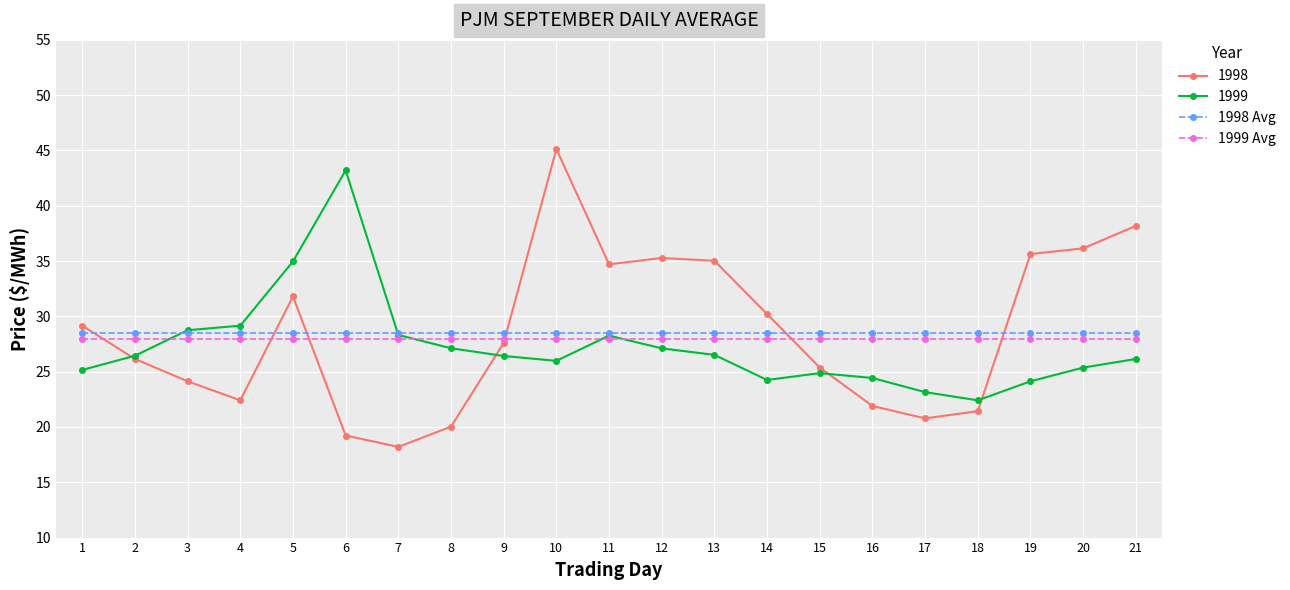

What is the difference between the highest and lowest values at 18?

7.1